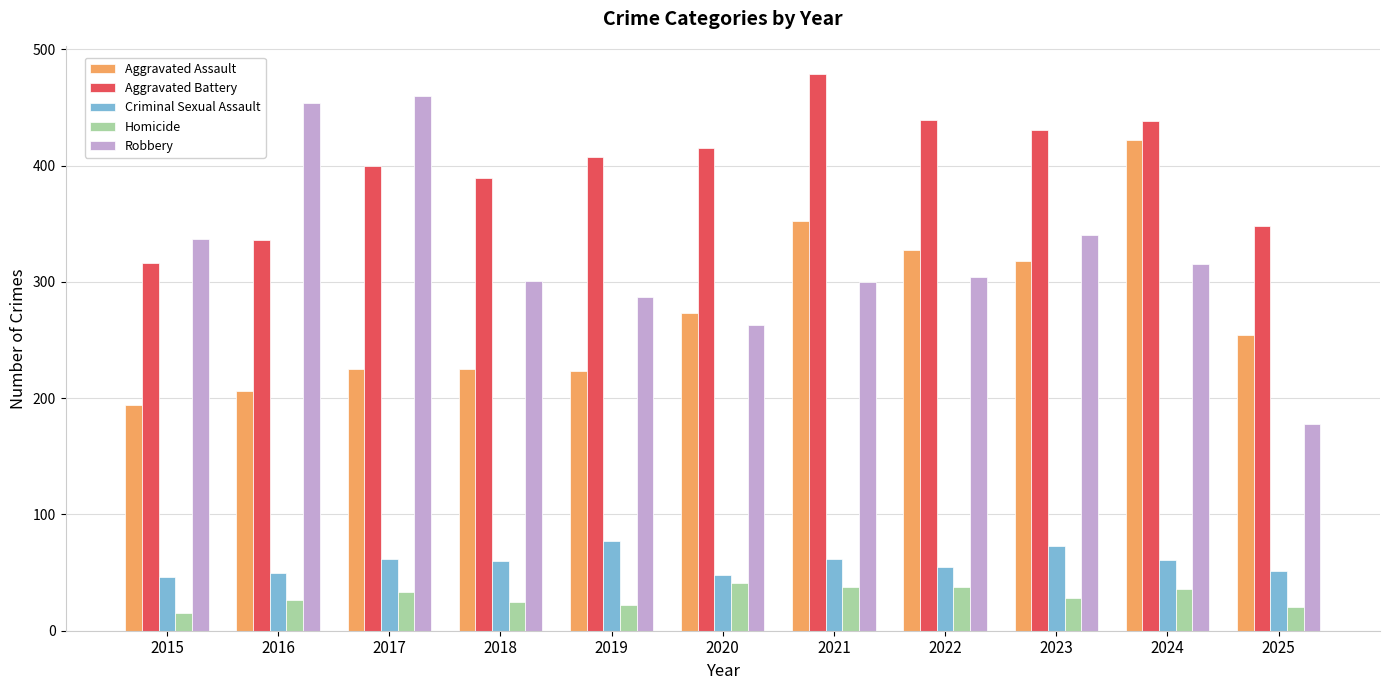

At which label does Aggravated Assault first exceed 254?

2020